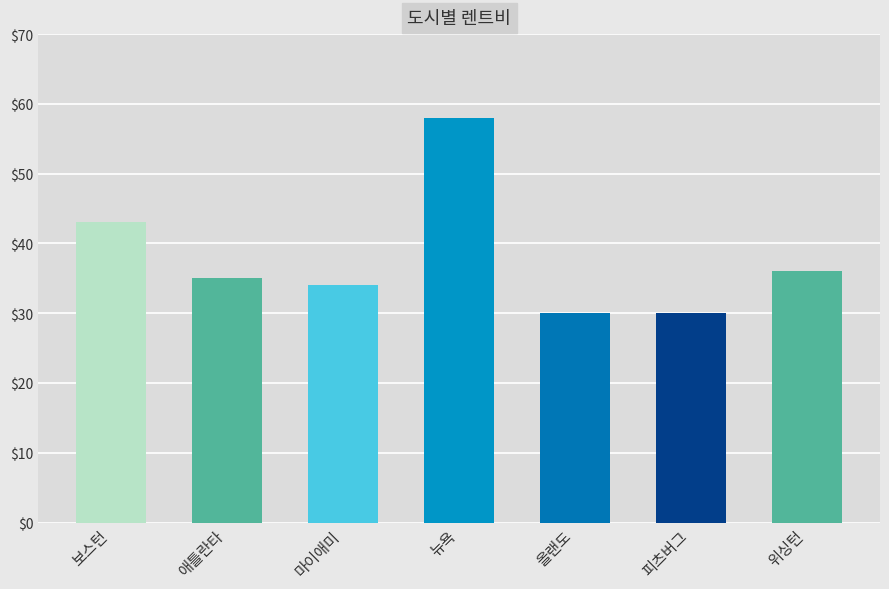

What is the value of the 7th bar from the left?

36